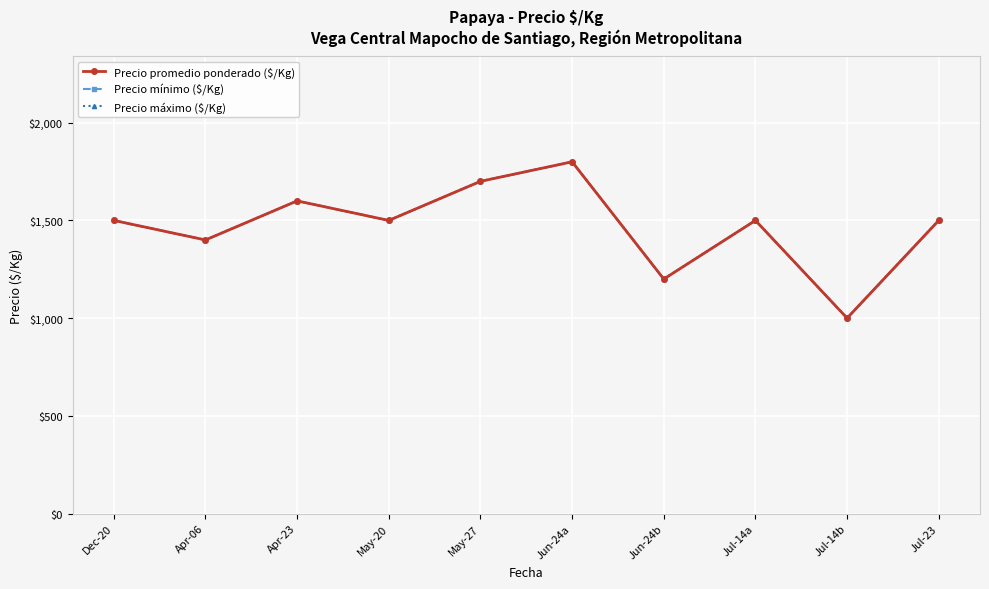

Reading left to right, what are all the values shown in this chart?

Precio promedio ponderado ($/Kg): Dec-20=1500	Apr-06=1400	Apr-23=1600	May-20=1500	May-27=1700	Jun-24a=1800	Jun-24b=1200	Jul-14a=1500	Jul-14b=1000	Jul-23=1500
Precio mínimo ($/Kg): Dec-20=1500	Apr-06=1400	Apr-23=1600	May-20=1500	May-27=1700	Jun-24a=1800	Jun-24b=1200	Jul-14a=1500	Jul-14b=1000	Jul-23=1500
Precio máximo ($/Kg): Dec-20=1500	Apr-06=1400	Apr-23=1600	May-20=1500	May-27=1700	Jun-24a=1800	Jun-24b=1200	Jul-14a=1500	Jul-14b=1000	Jul-23=1500